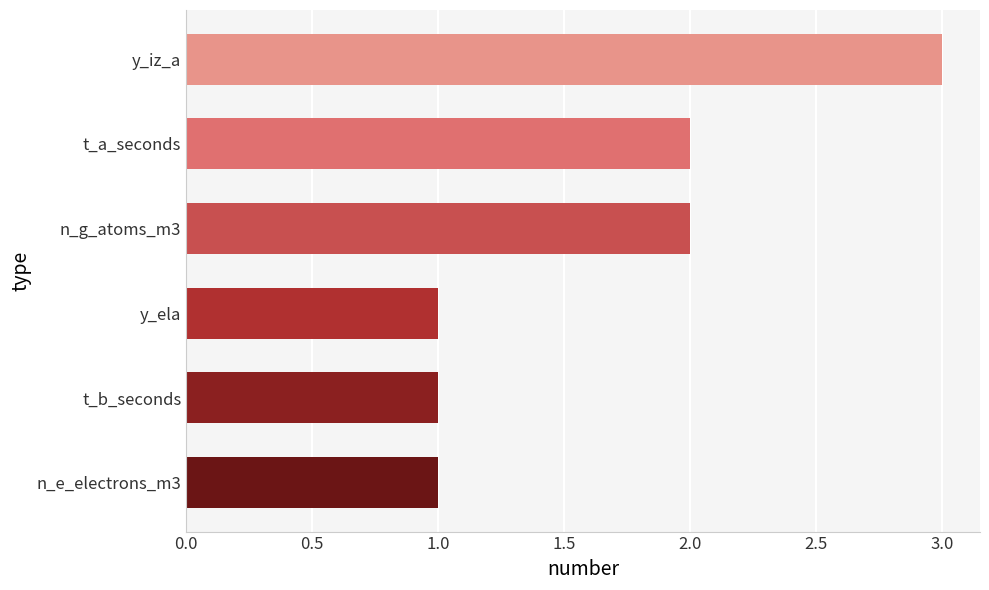

What is the ratio of the value at n_e_electrons_m3 to the value at n_g_atoms_m3?

0.5